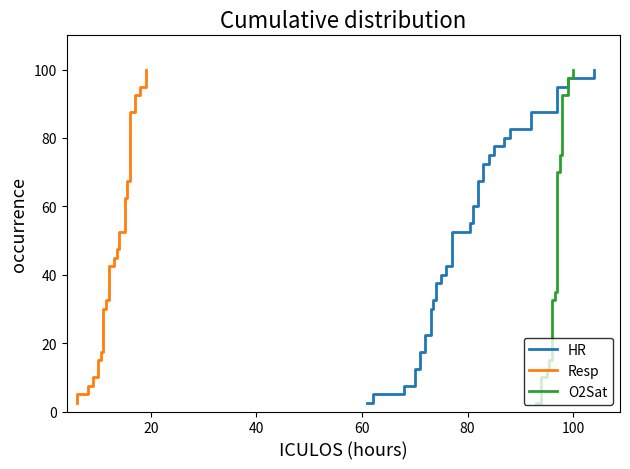

What are all the series names shown in the legend?

HR, Resp, O2Sat